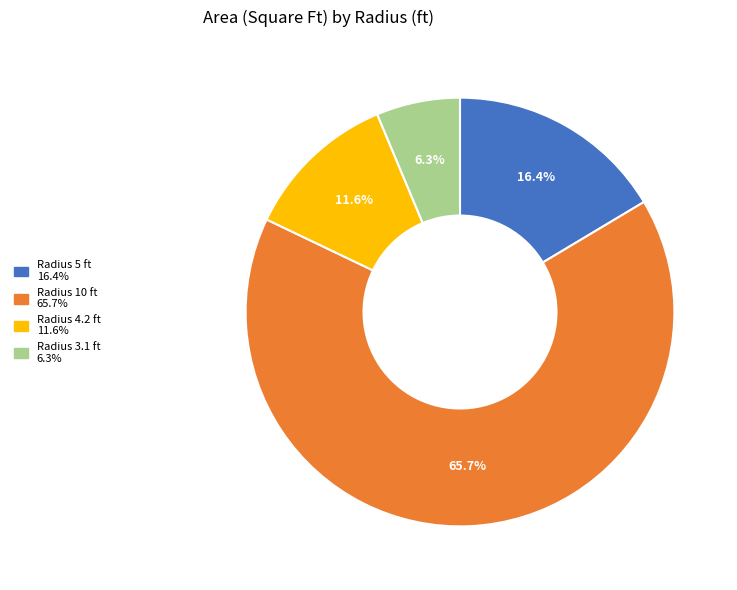

Is there a majority slice in this chart?

Yes